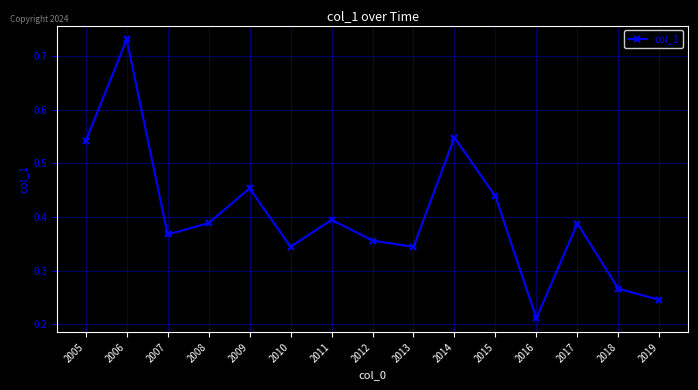

The value at 2015 is 0.4. True or false?

True